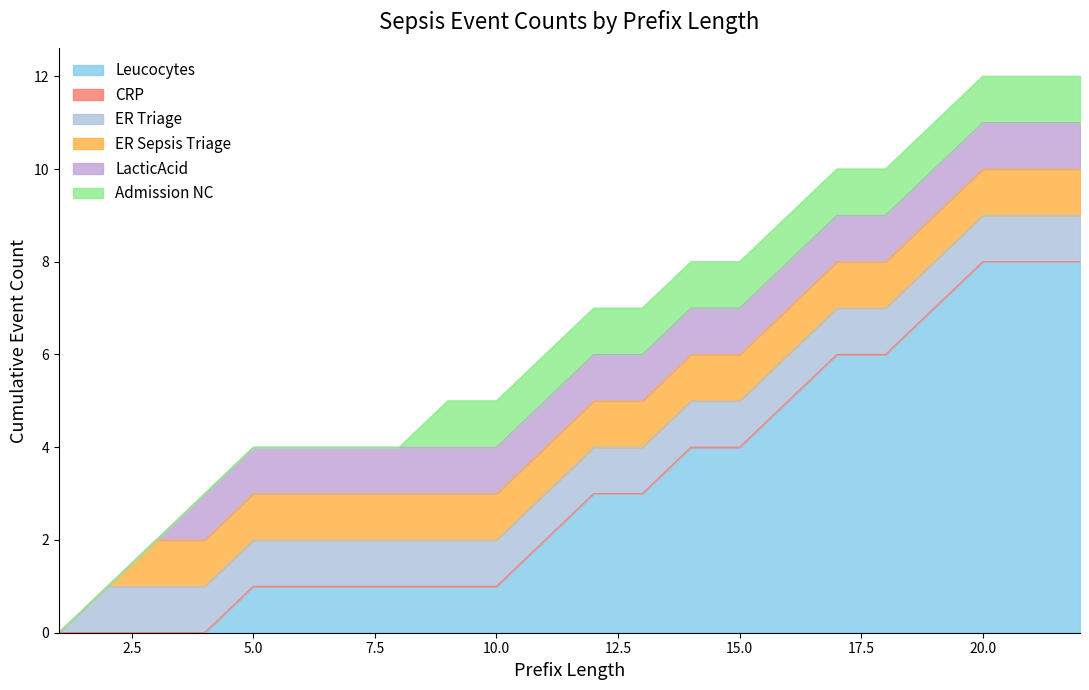

What are all the series names shown in the legend?

Leucocytes, CRP, ER Triage, ER Sepsis Triage, LacticAcid, Admission NC